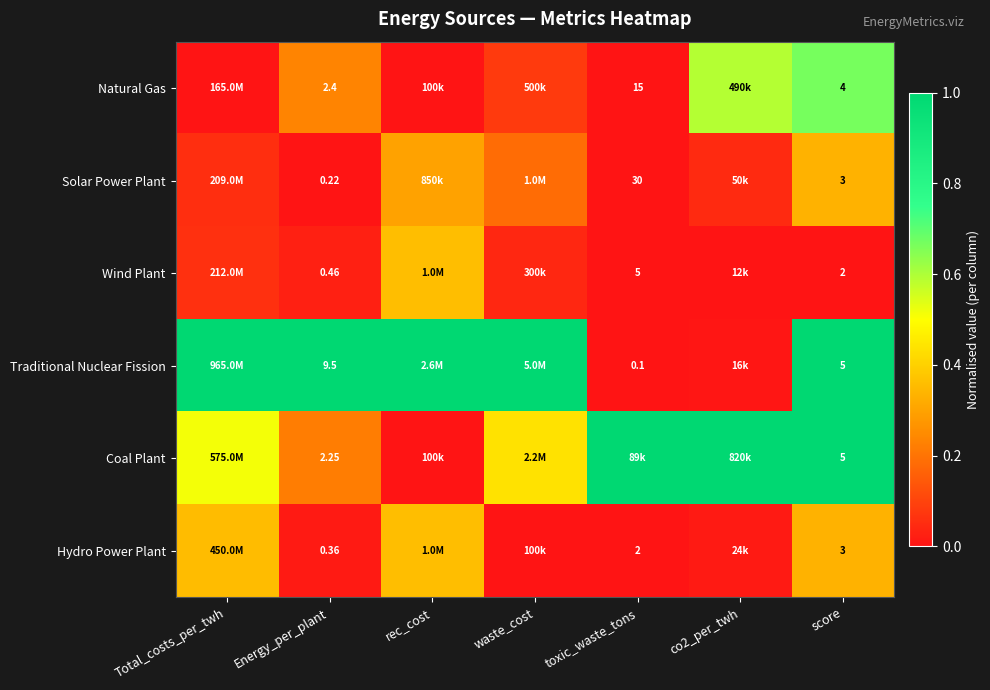

What is the total value across all series at waste_cost?

1.7